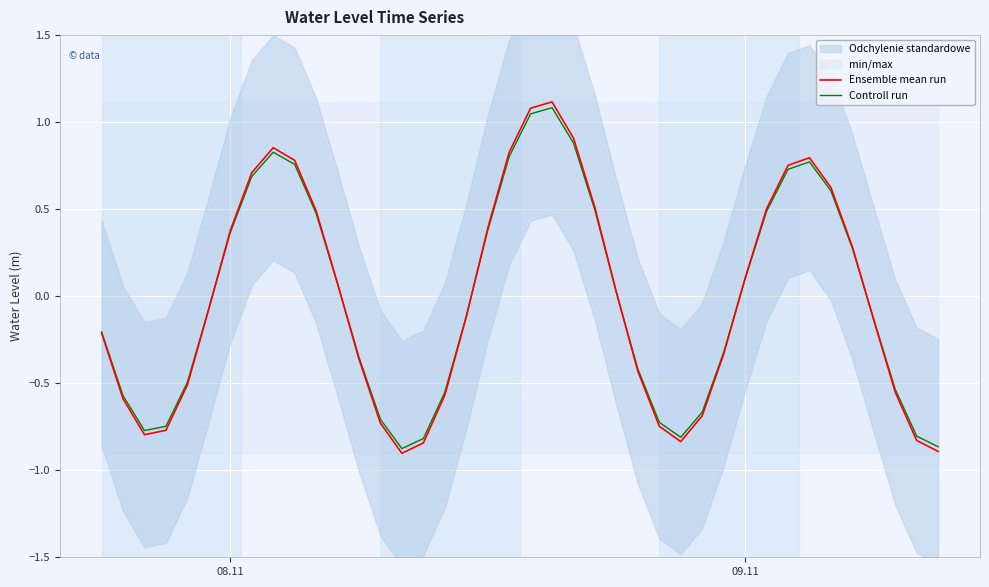

What is the highest value of the Controll run series?

1.1